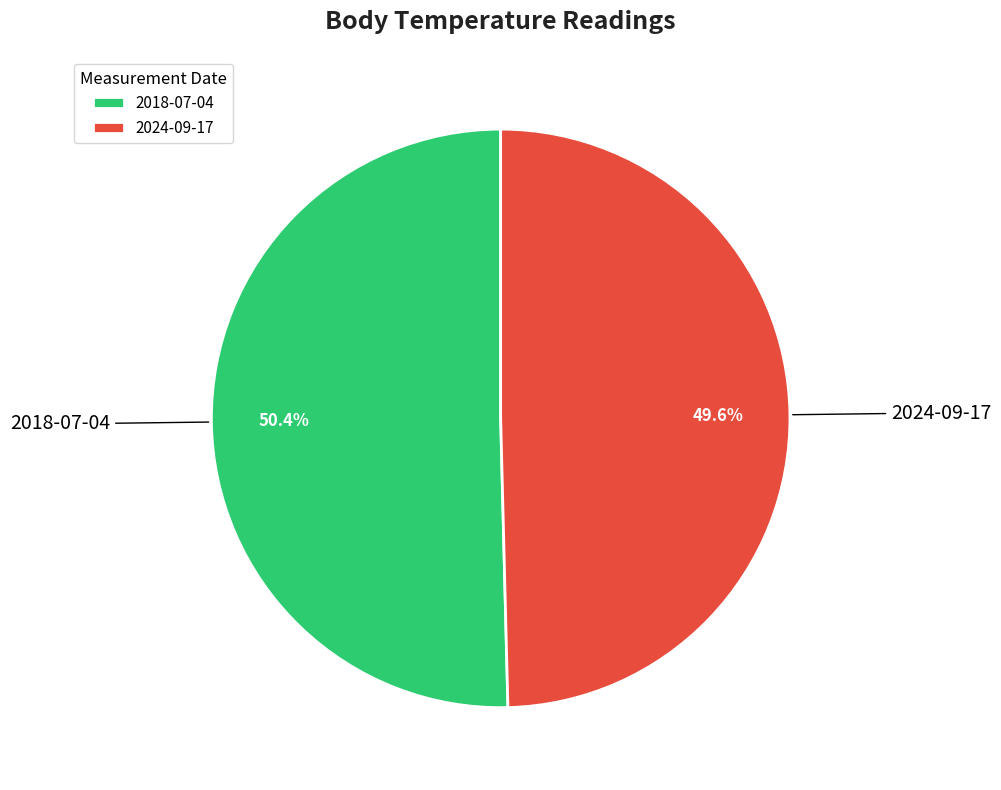

Does 2024-09-17 represent more than half of the total?

No